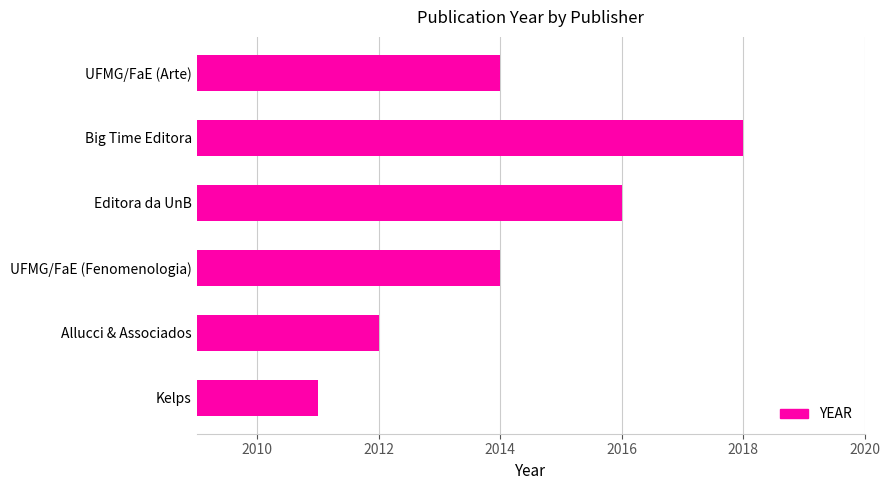

Is it true that the value at UFMG/FaE (Arte) is 2721?

False